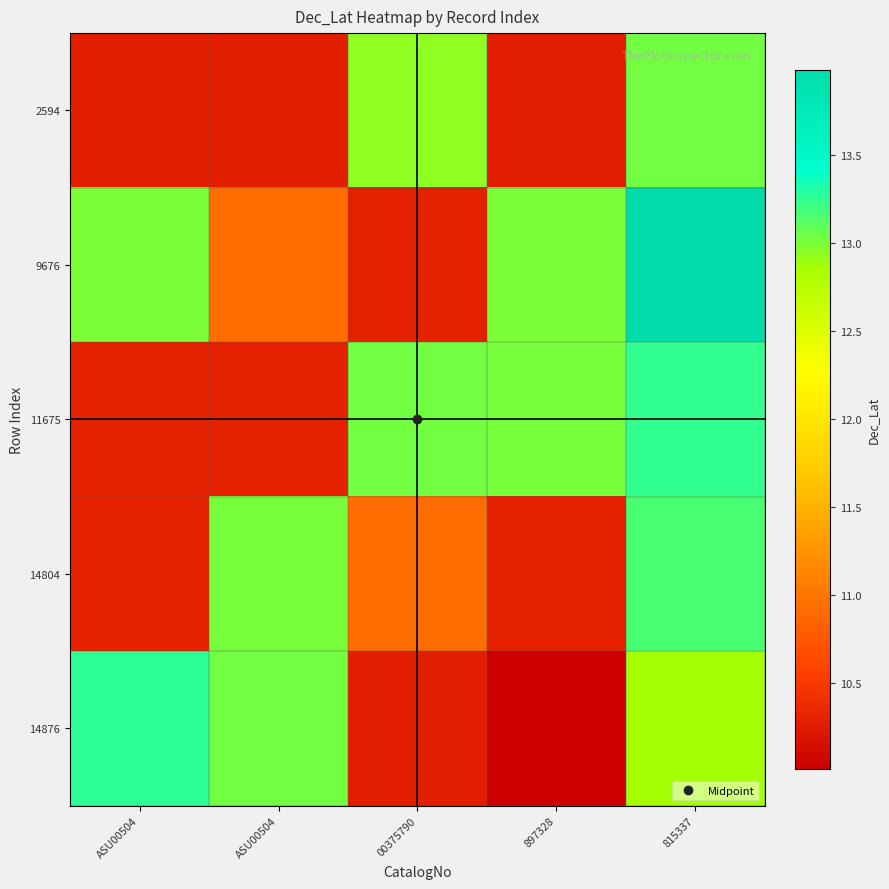

At which category is the sum across all series the highest?

815337